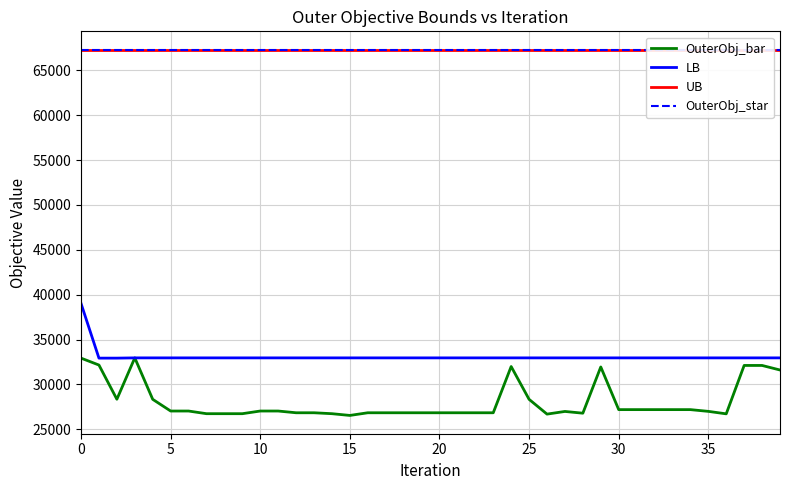

What is the maximum value for OuterObj_bar?

32956.0